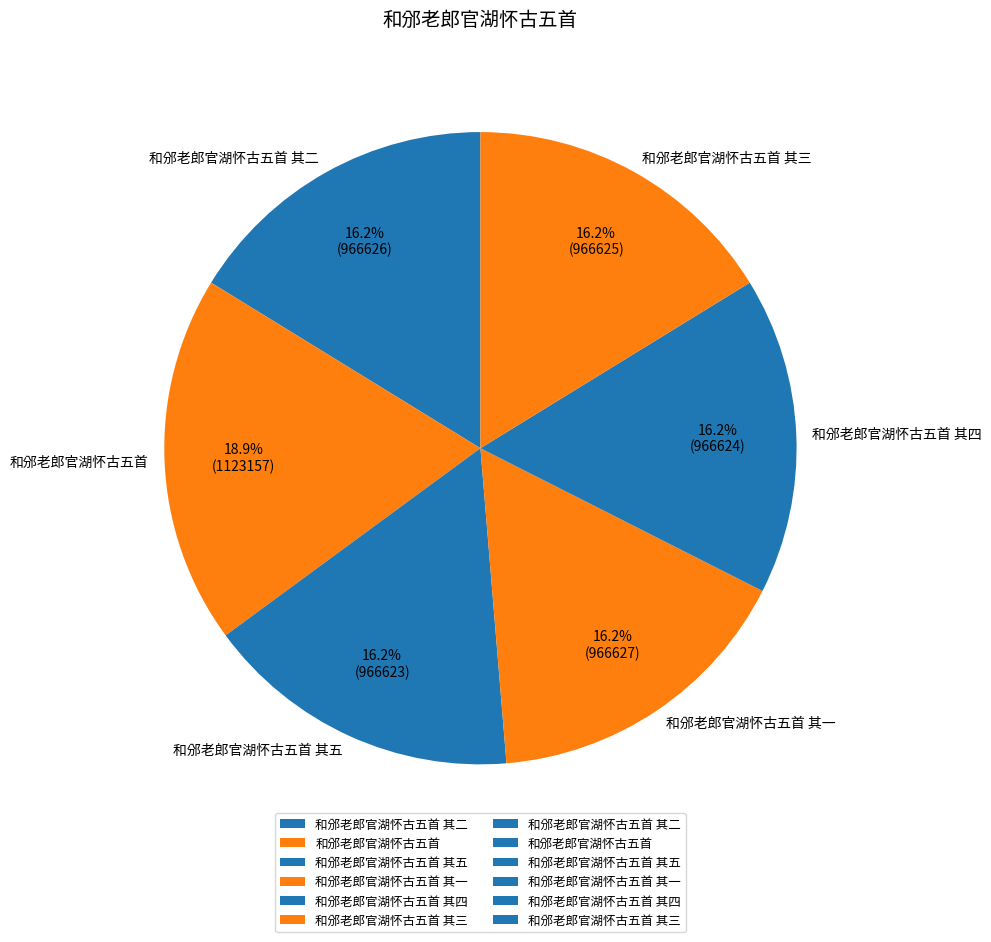

Is there any slice that represents more than half of the pie?

No